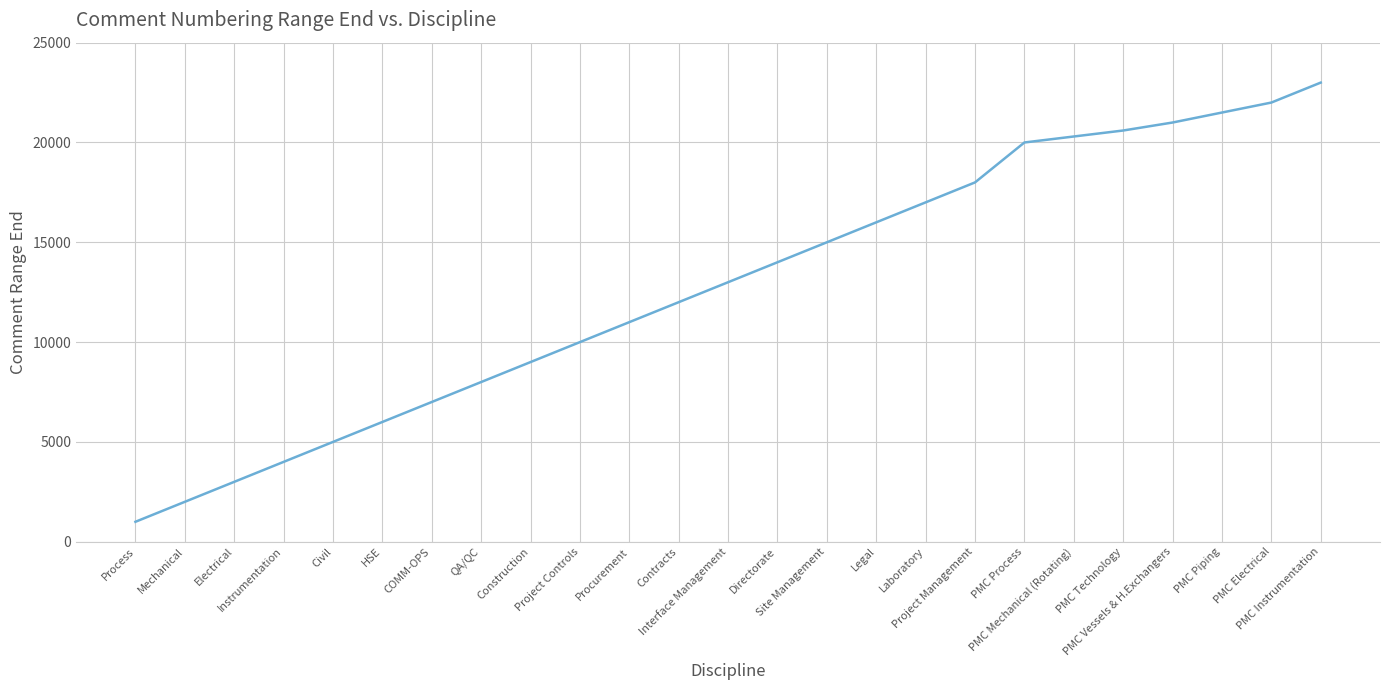

How many distinct data groups are displayed?

1